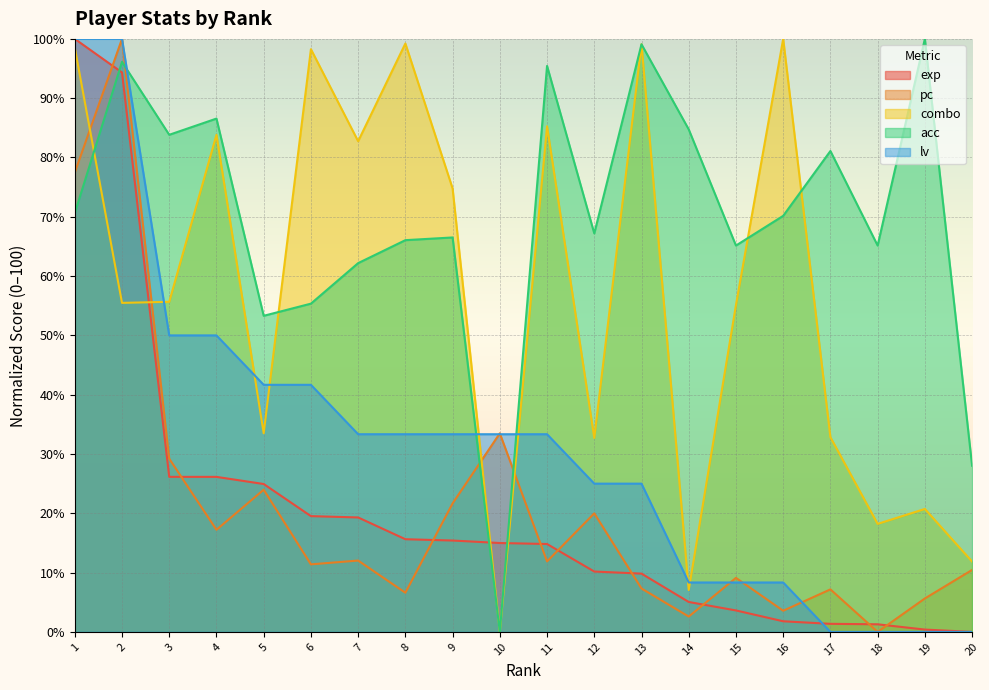

Reading left to right, transcribe all the data shown in this chart.

exp: 100.0	94.3	26.1	26.1	24.9	19.5	19.3	15.6	15.4	15.0	14.8	10.2	9.8	5.0	3.6	1.8	1.4	1.3	0.4	0.0
pc: 77.5	100.0	29.2	17.2	24.0	11.4	12.0	6.6	21.7	33.5	11.9	20.0	7.3	2.6	9.1	3.6	7.2	0.0	5.6	10.4
combo: 98.5	55.5	55.7	83.8	33.5	98.3	82.7	99.2	74.8	0.0	85.3	32.7	99.1	7.1	55.1	100.0	32.8	18.2	20.7	11.9
acc: 70.6	96.1	83.8	86.6	53.3	55.4	62.2	66.1	66.5	0.0	95.4	67.2	99.1	84.7	65.1	70.2	81.1	65.1	100.0	28.0
lv: 100.0	100.0	50.0	50.0	41.7	41.7	33.3	33.3	33.3	33.3	33.3	25.0	25.0	8.3	8.3	8.3	0.0	0.0	0.0	0.0